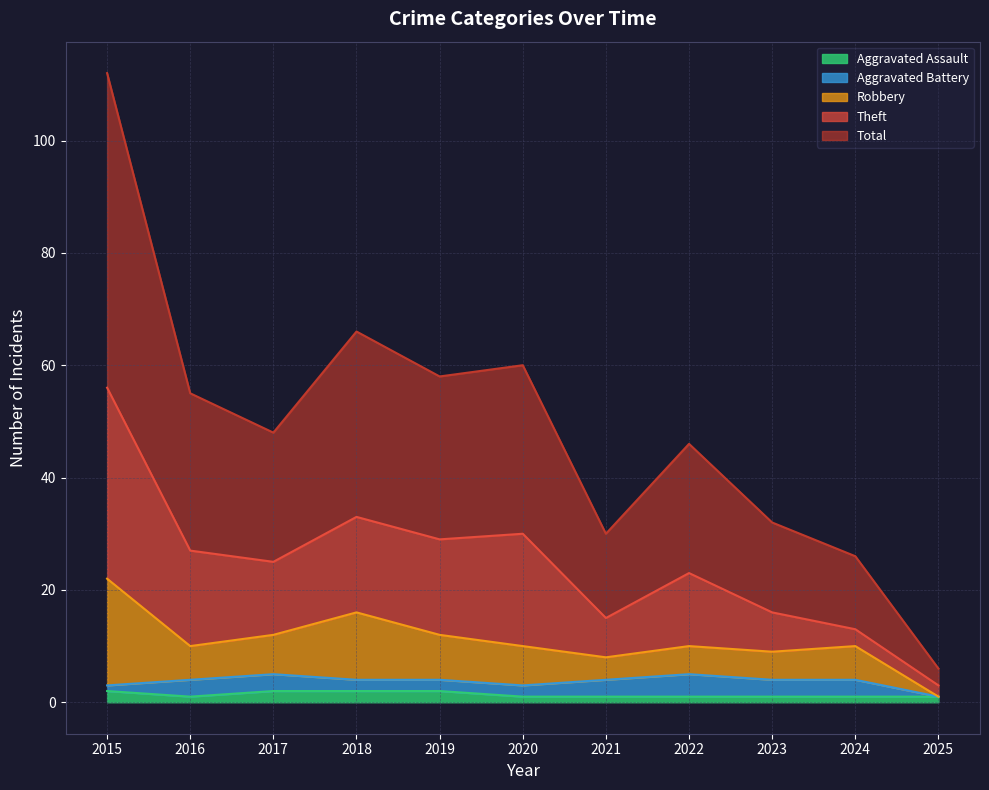

Is it true that Aggravated Assault equals 1 at 2016?

True